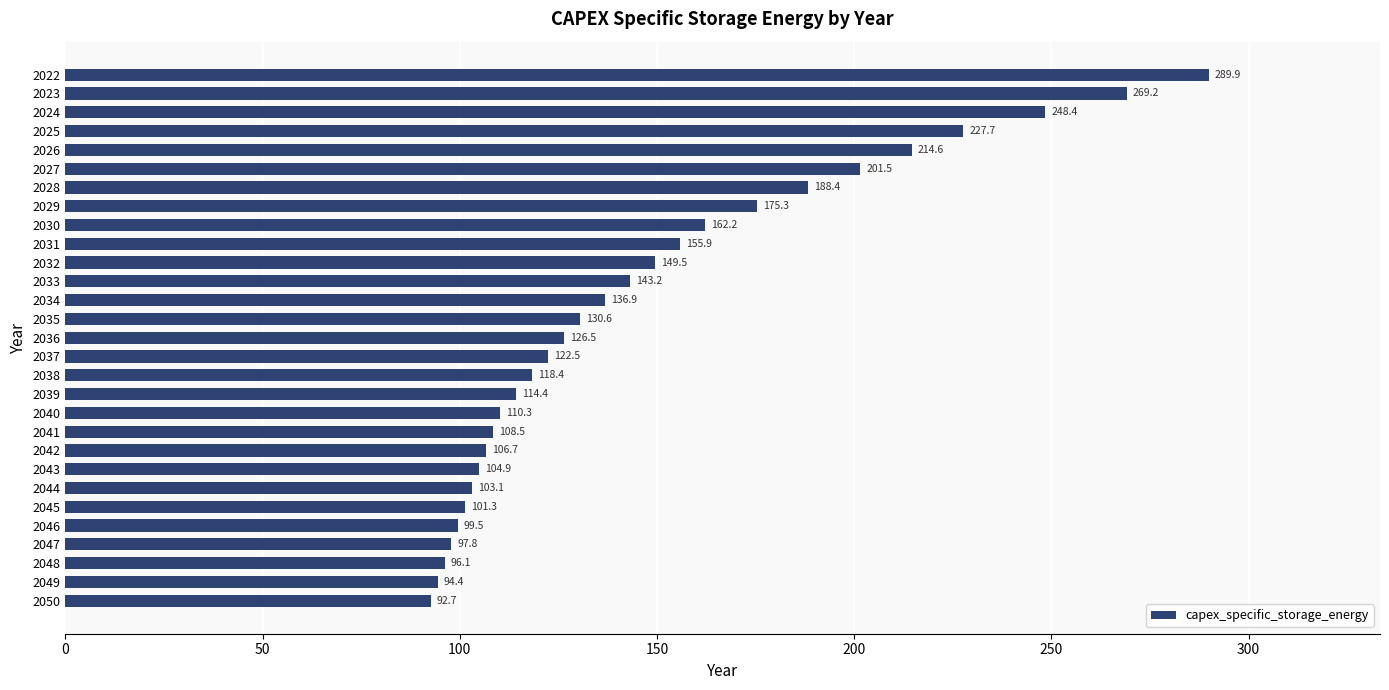

Where is the data nearest to the value 191?

2028